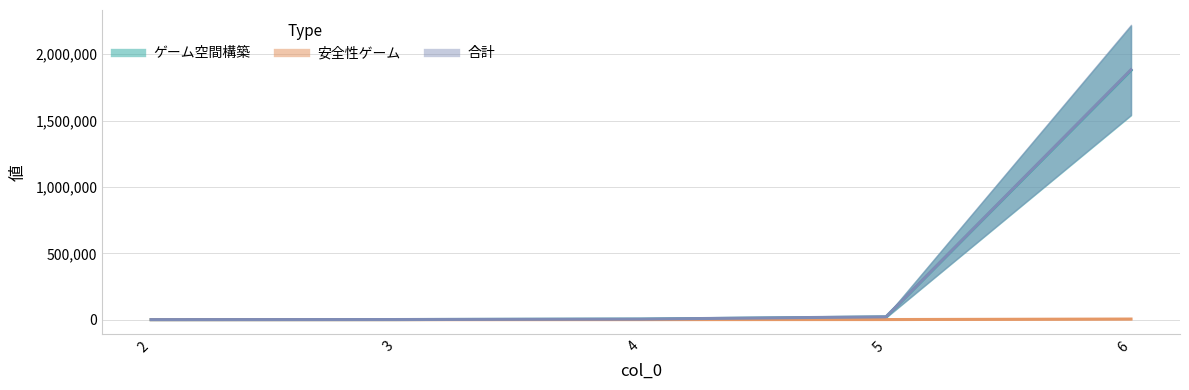

Rank the series at 5 from lowest to highest value.

安全性ゲーム, ゲーム空間構築, 合計